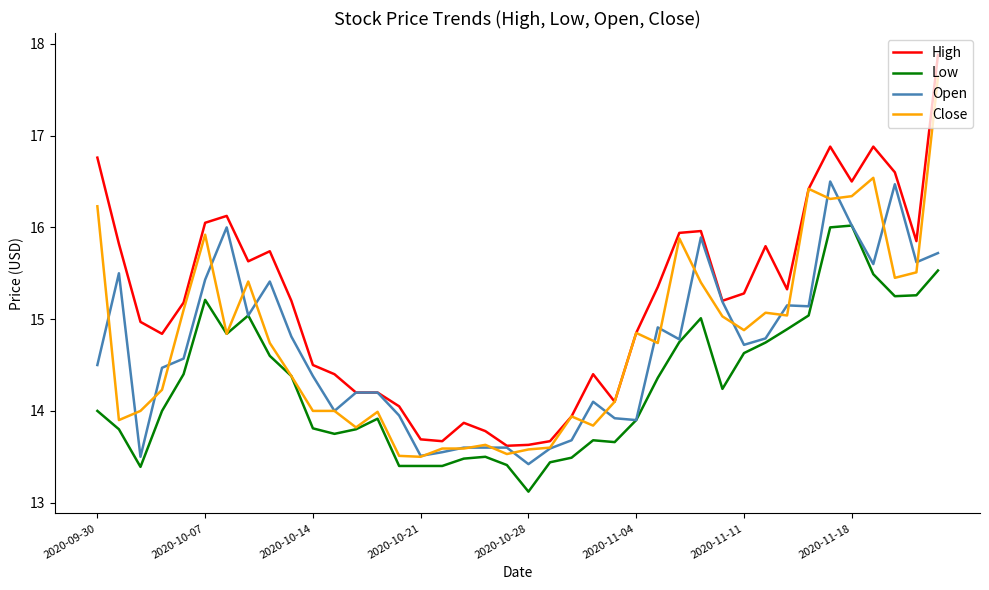

Which series has the widest spread of values?

High